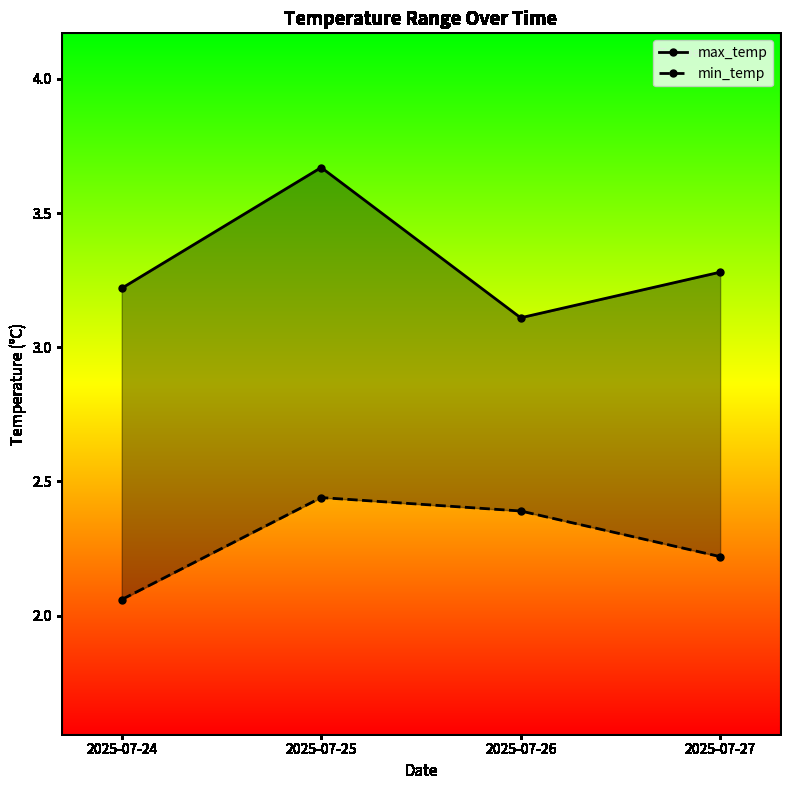

How many interior local peaks does the max_temp series have?

1